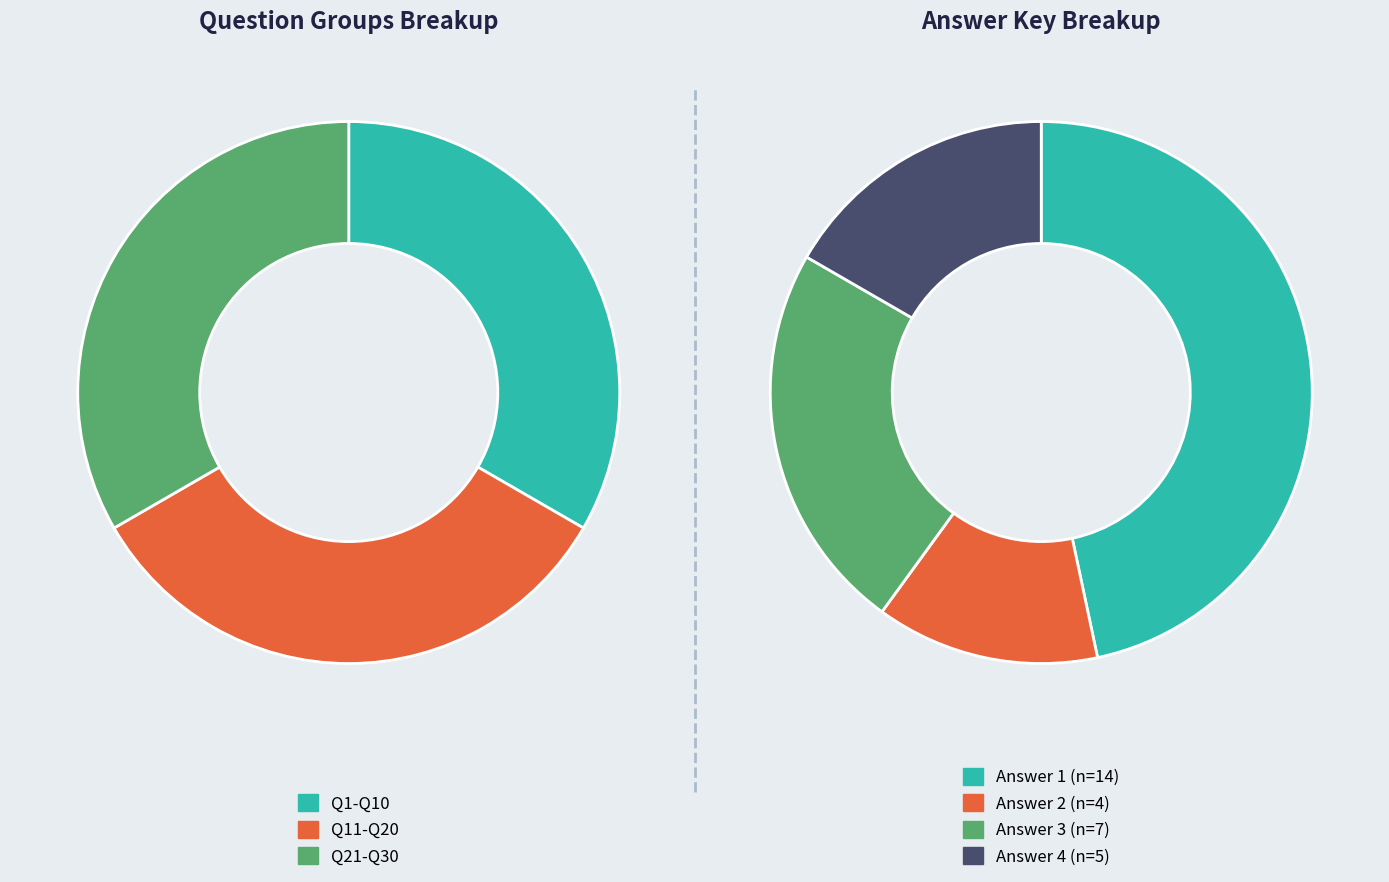

Which series changed the most between 1 and 7?

Answer 1 (Correct)